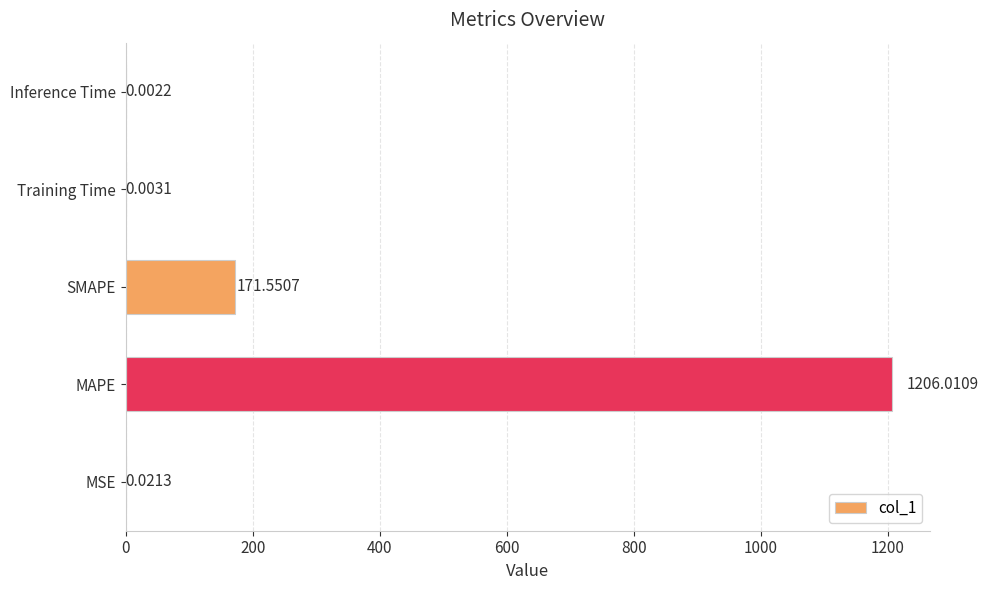

Which category has the highest value across all series?

MAPE